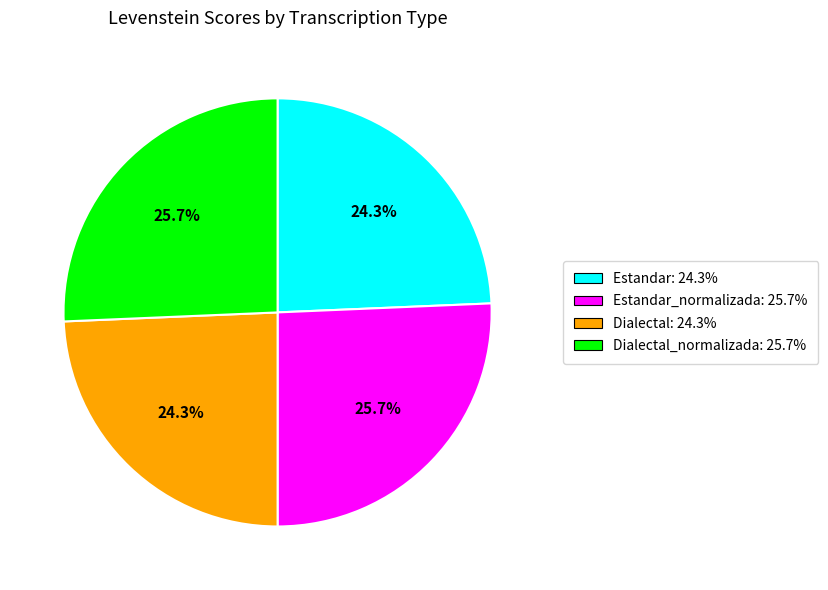

Is there any slice that represents more than half of the pie?

No